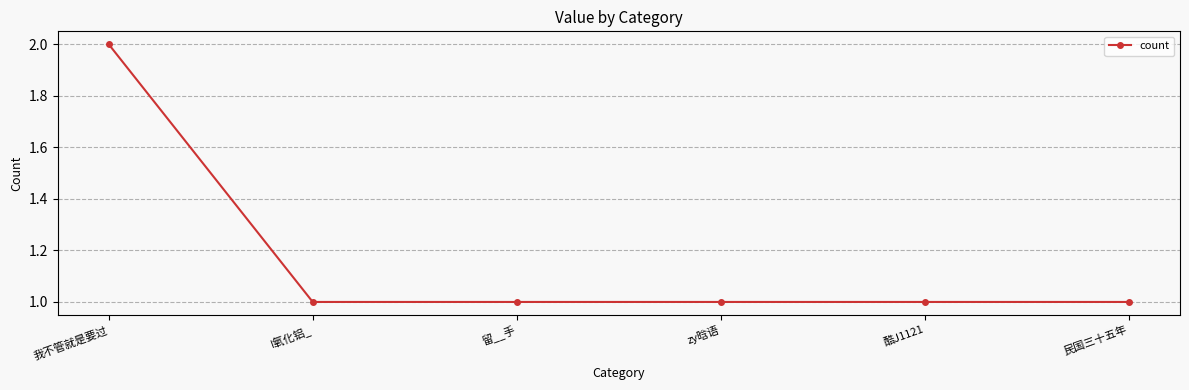

True or false: the data shows 3 at 我不管就是要过.

False